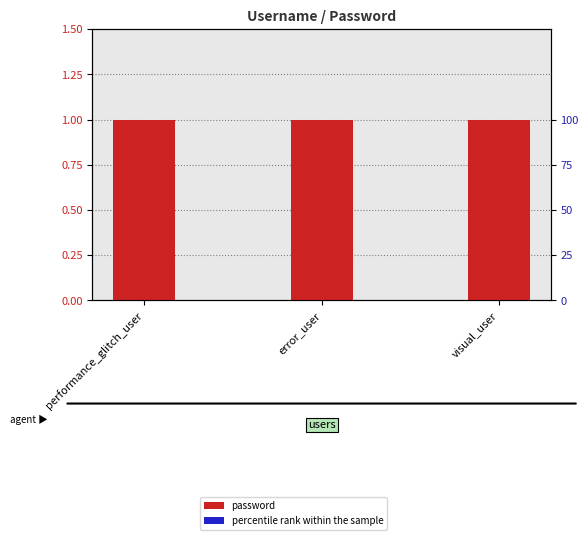

Which series has the widest spread of values?

password